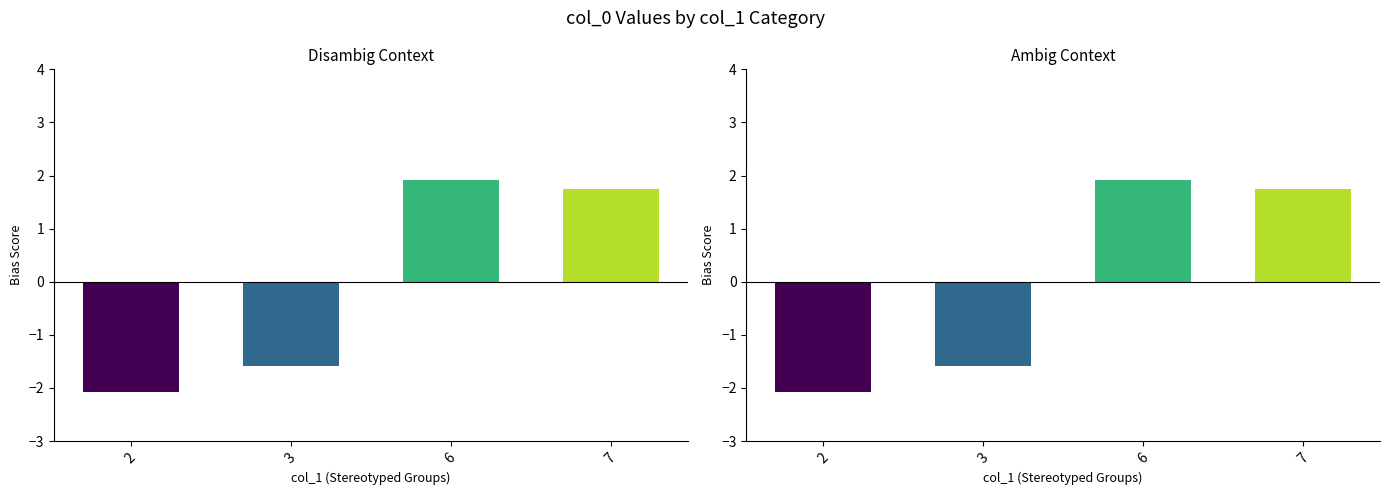

Where does the data first go above 1?

6